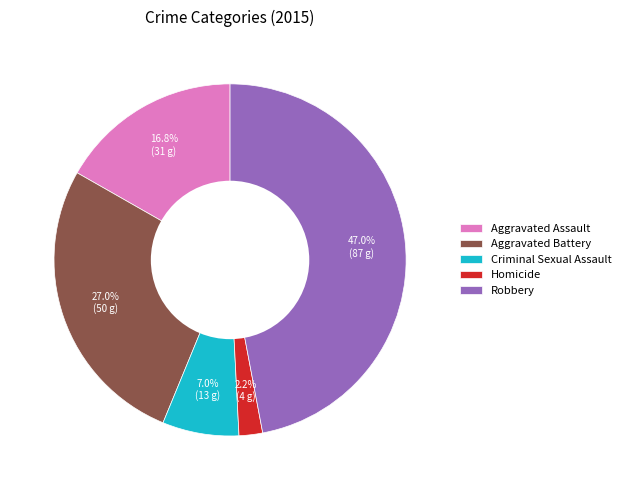

Does any single category account for the majority?

No